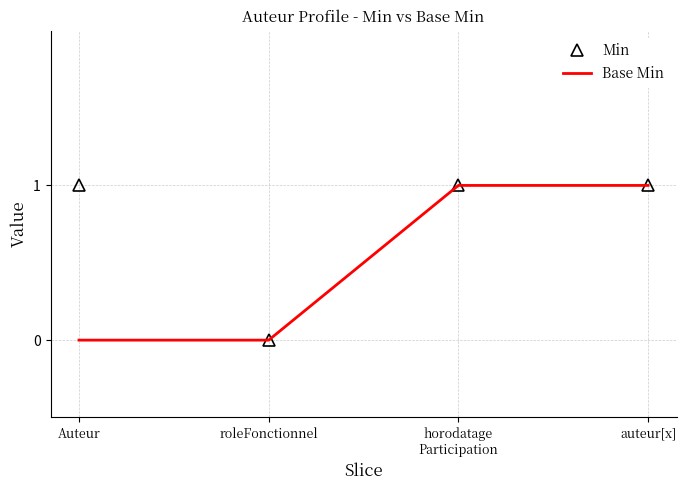

Rank the series at Auteur from lowest to highest value.

Base Min, Min